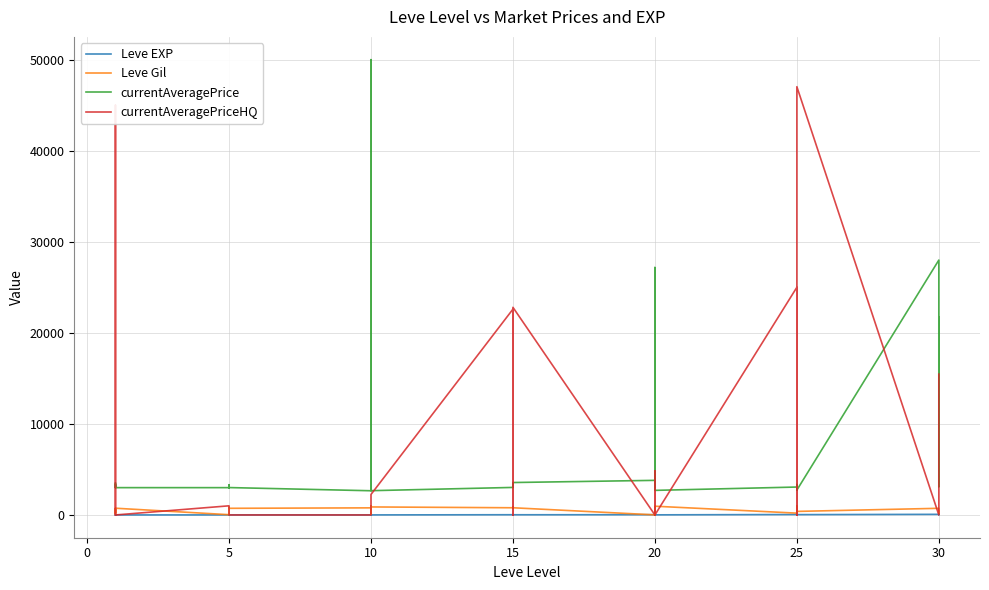

True or false: Leve EXP and currentAveragePrice intersect in this chart.

False